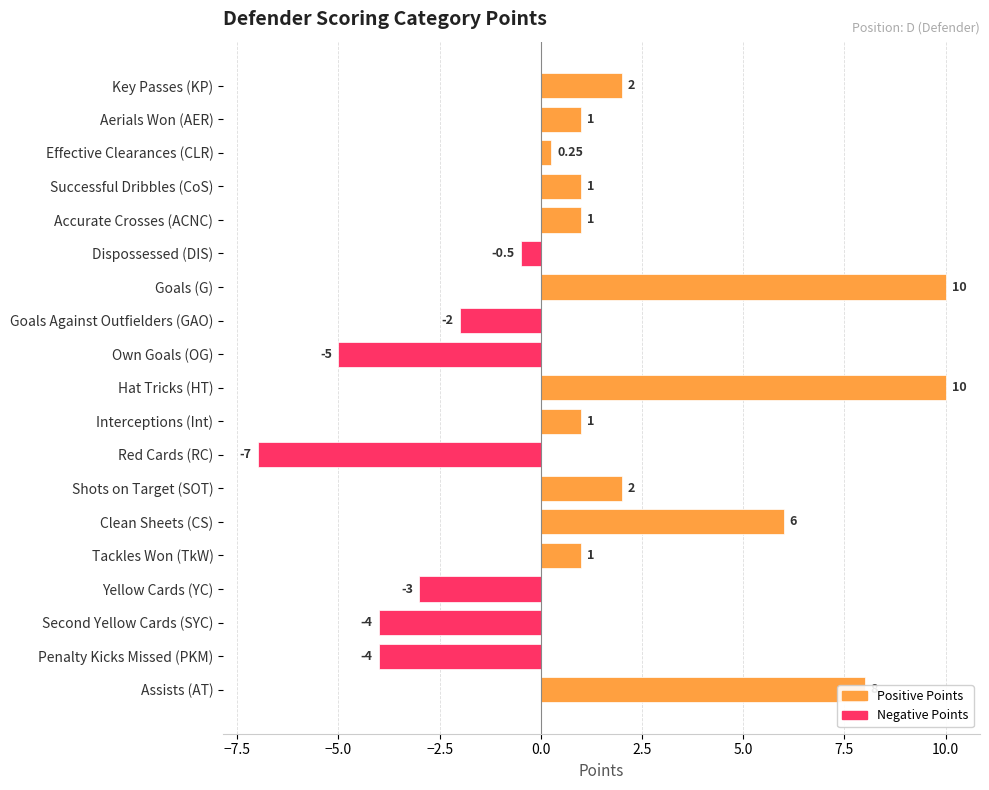

Which category has the lowest value across all series?

Red Cards (RC)